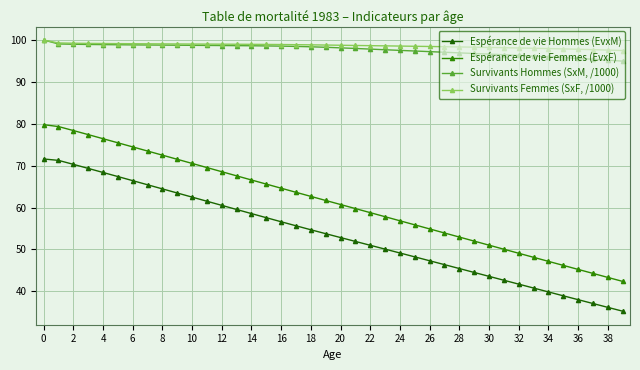

What is the minimum value for Espérance de vie Hommes (EvxM)?

35.3